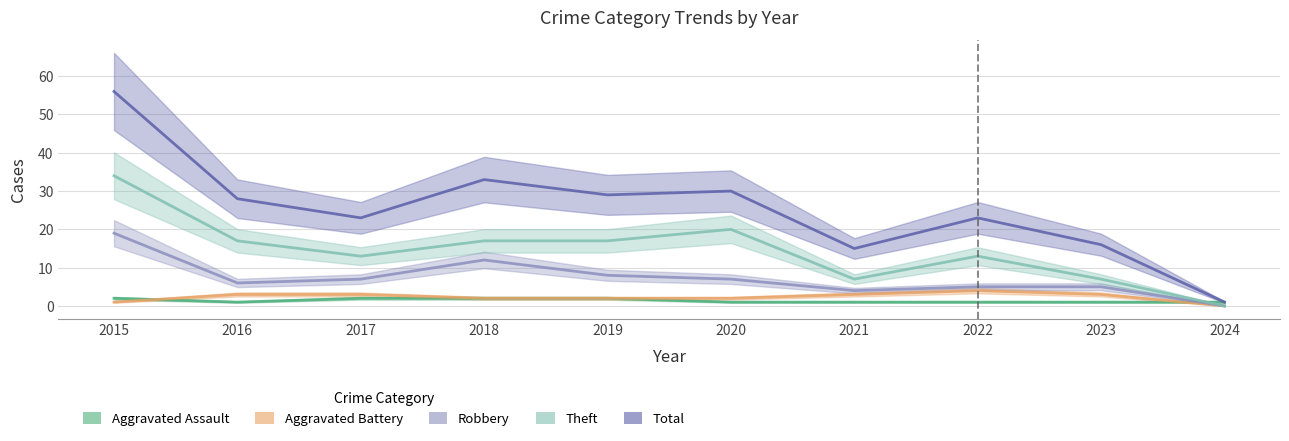

At which category is the sum across all series the highest?

2015